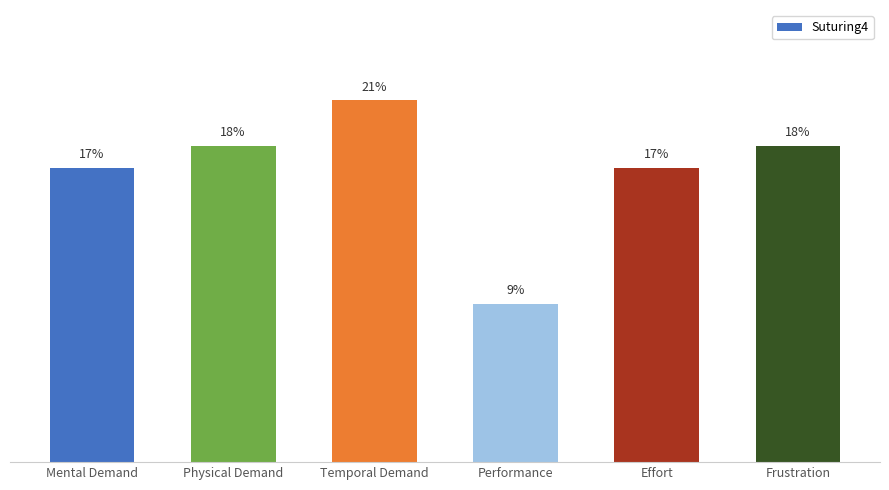

Does the chart contain any negative values?

No